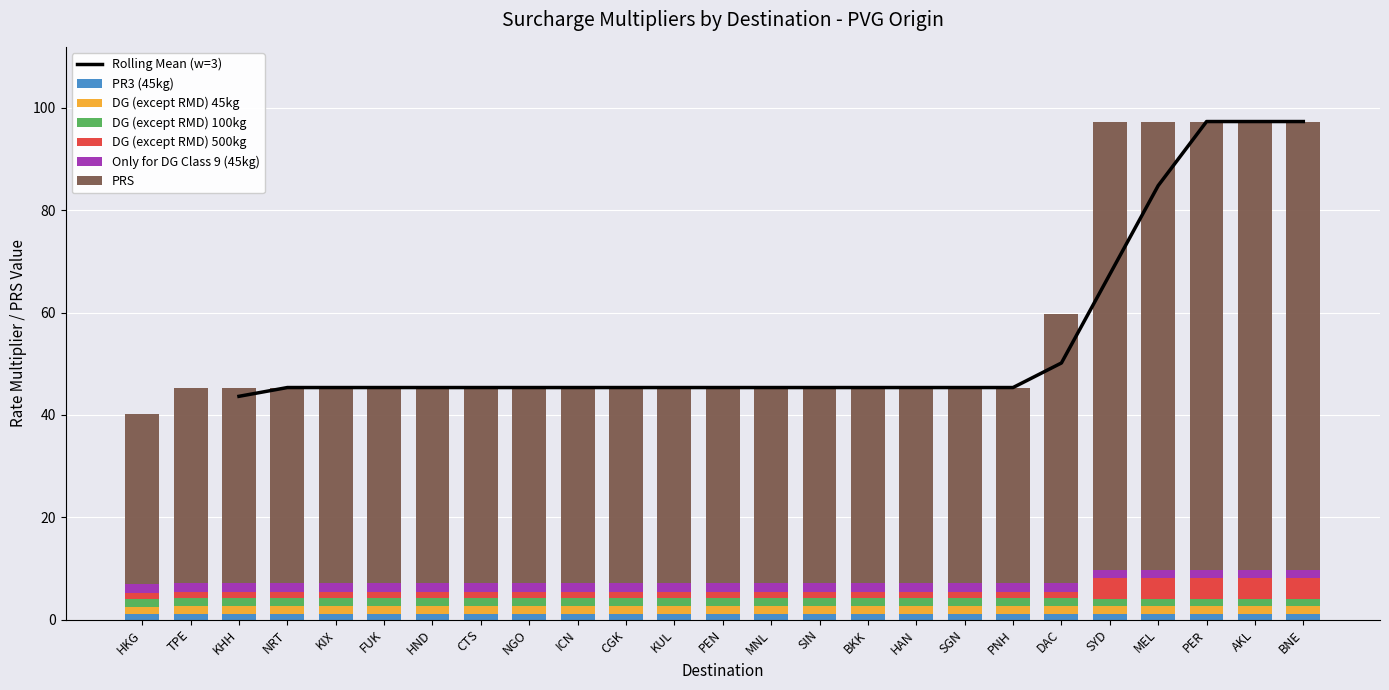

What is the spread (max minus min) of values at PER?

86.4